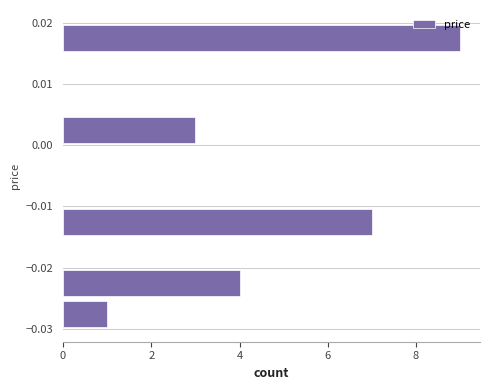

Which range on the y-axis has the longest bar?

0.015 to 0.020